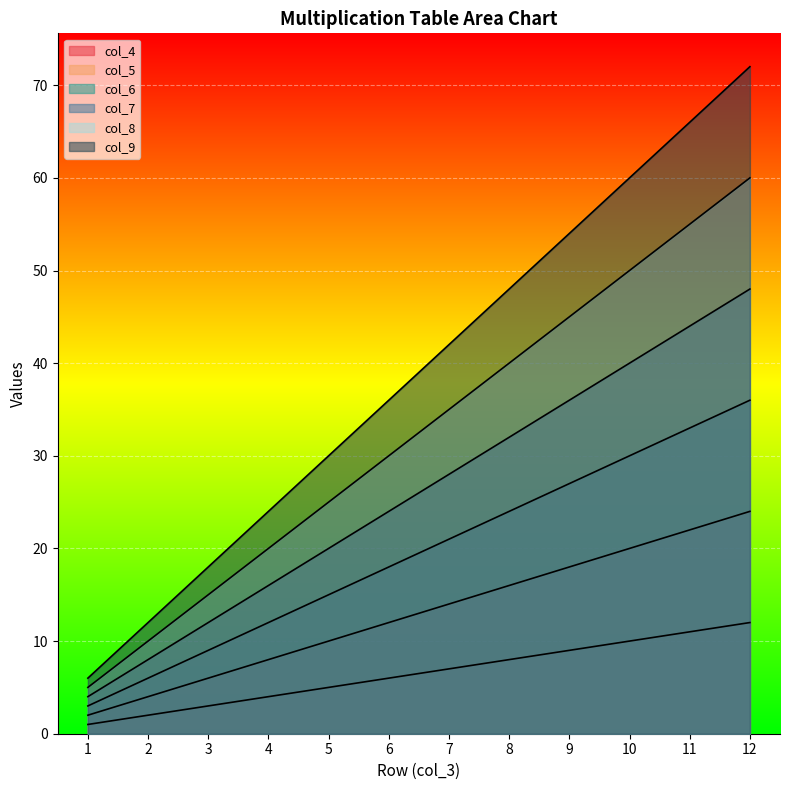

At 4, list the series in order from smallest to largest.

col_4, col_5, col_6, col_7, col_8, col_9